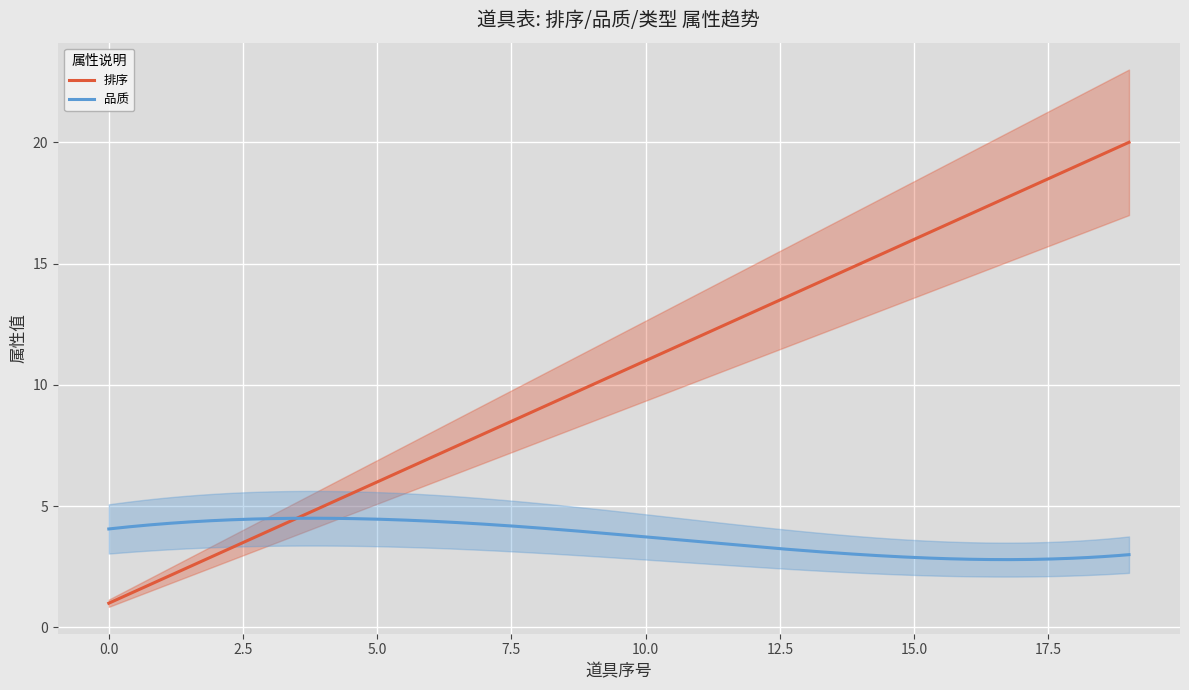

Which series has the widest spread of values?

排序